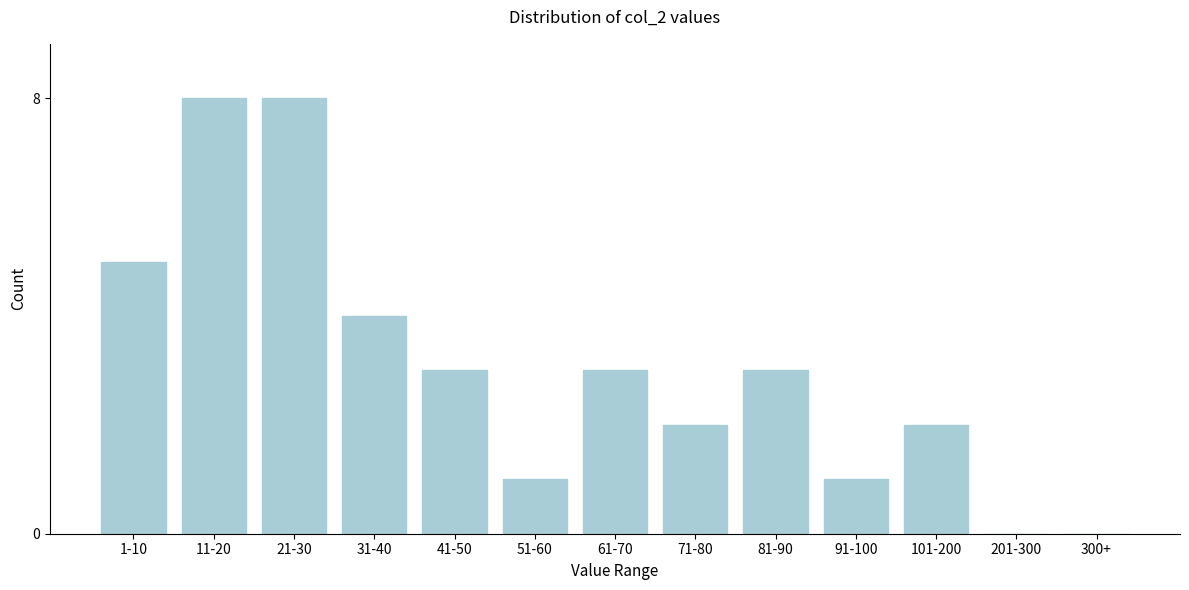

Reading left to right, transcribe all the data shown in this chart.

1-10=5	11-20=8	21-30=8	31-40=4	41-50=3	51-60=1	61-70=3	71-80=2	81-90=3	91-100=1	101-200=2	201-300=0	300+=0